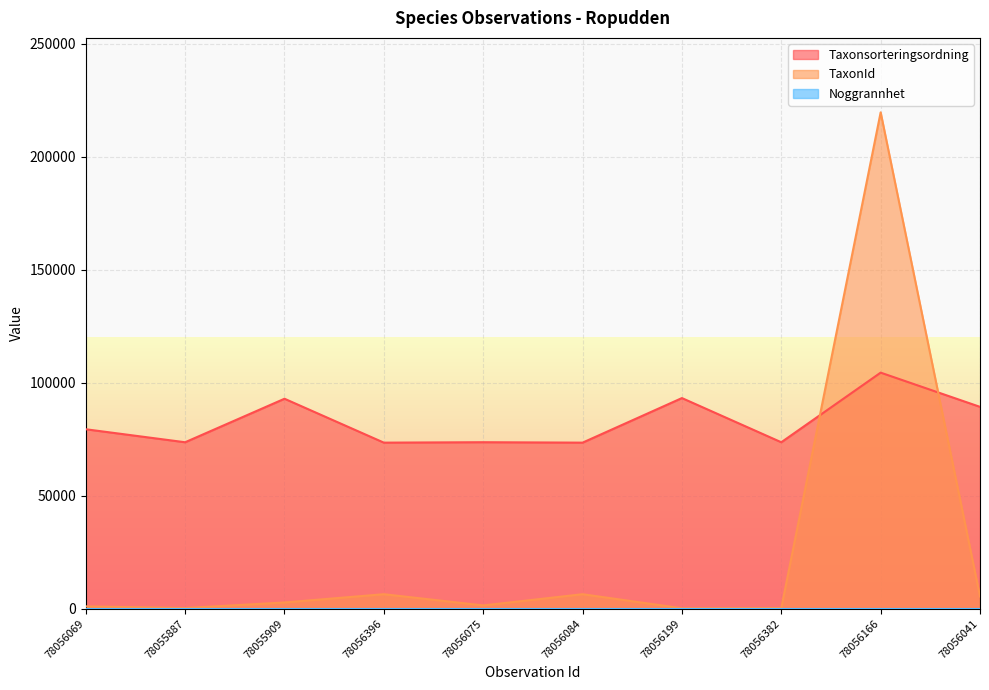

True or false: Taxonsorteringsordning and TaxonId cross at least once.

True